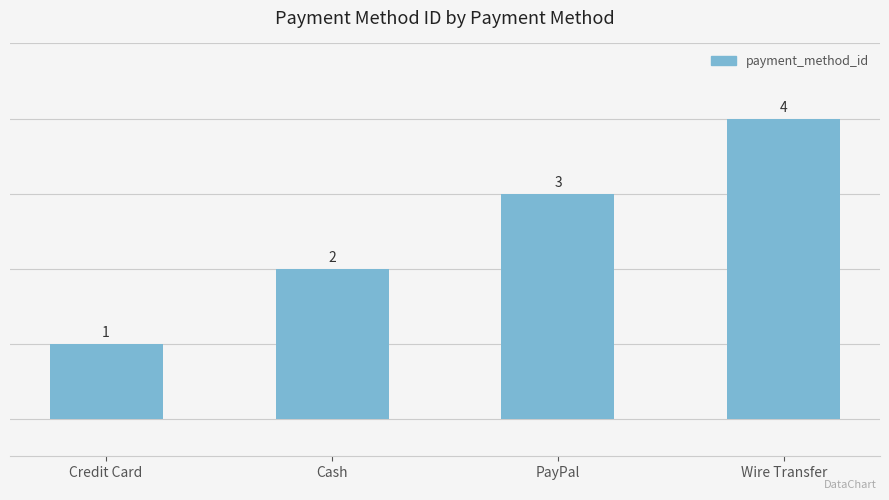

List the labels in order of value, largest first.

Wire Transfer, PayPal, Cash, Credit Card